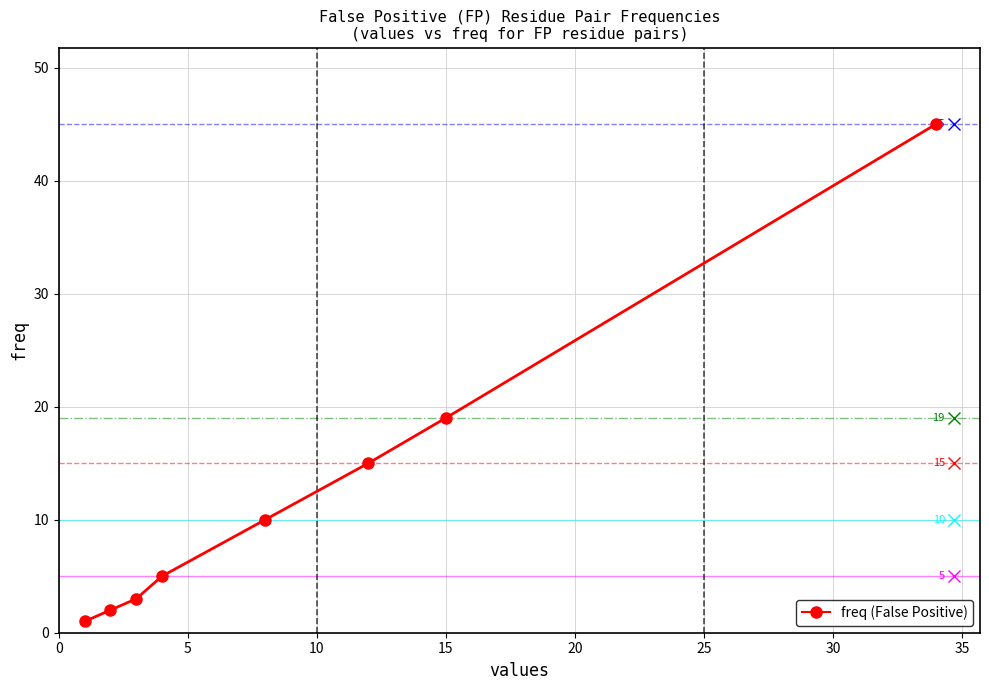

What is the difference between the maximum and minimum values?

44